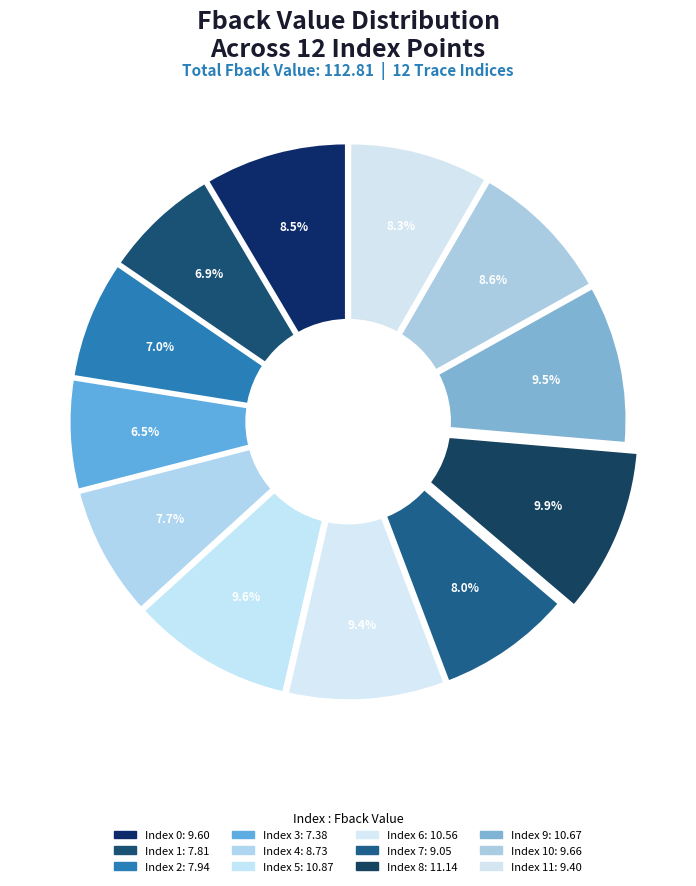

Count the number of slices in the pie.

12